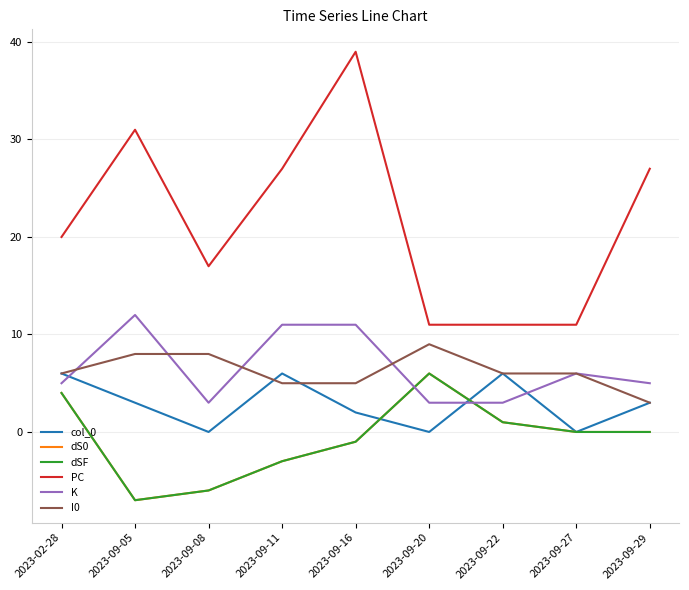

Rank the categories by PC value from lowest to highest.

2023-09-20, 2023-09-22, 2023-09-27, 2023-09-08, 2023-02-28, 2023-09-11, 2023-09-29, 2023-09-05, 2023-09-16